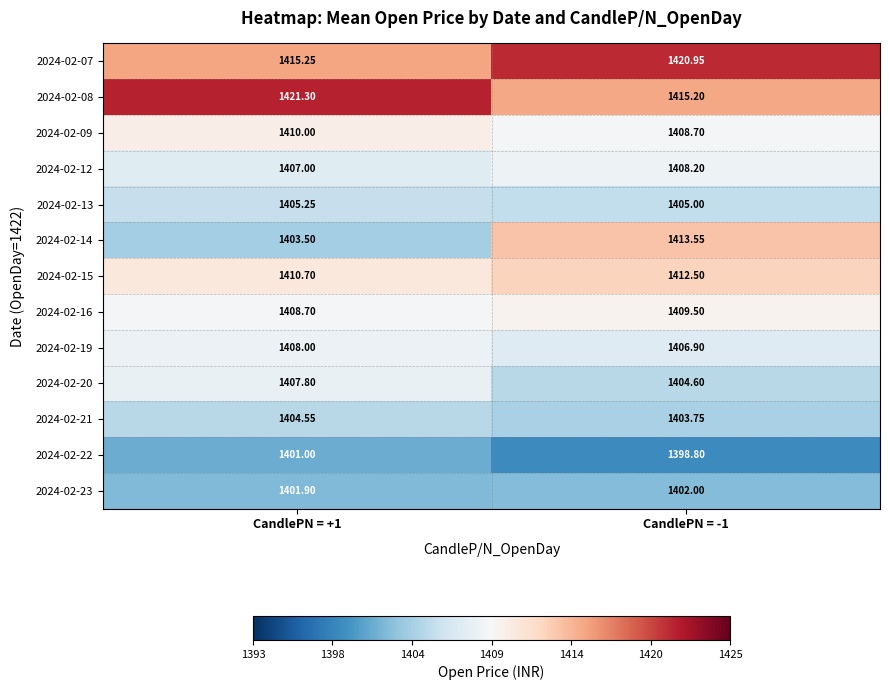

How many distinct data groups are displayed?

13